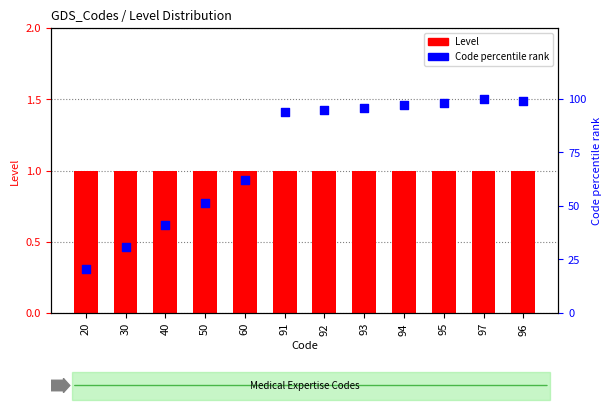

Is the value of Code percentile rank at 50 greater than the value of Level at 95?

Yes